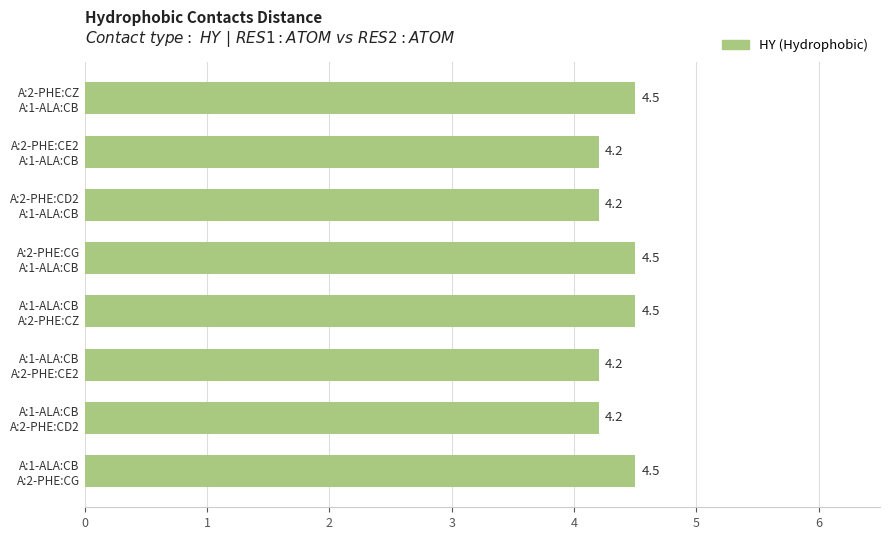

How many distinct data groups are displayed?

1